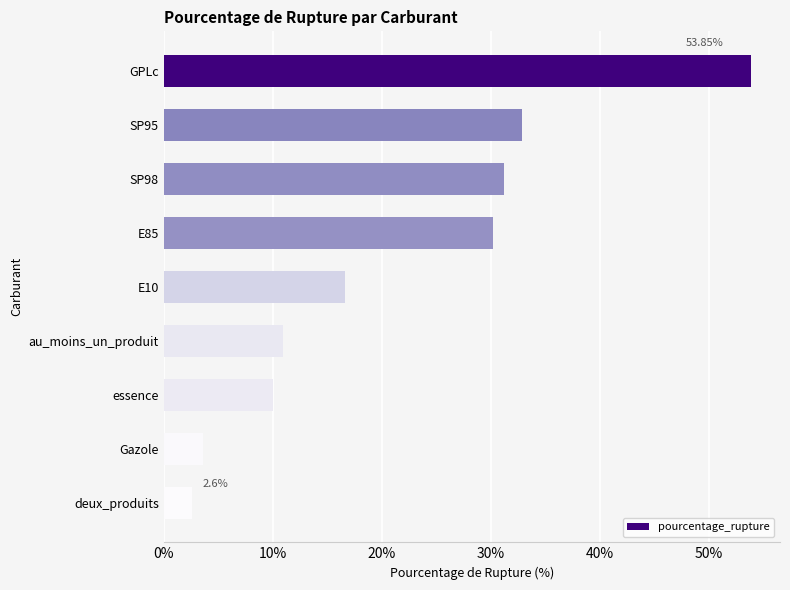

Which label corresponds to the smallest value in the chart?

deux_produits